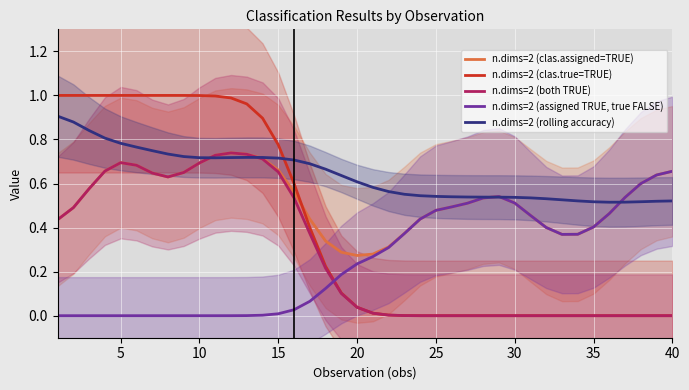

True or false: n.dims=2 (clas.true=TRUE) and n.dims=2 (assigned TRUE, true FALSE) intersect in this chart.

True